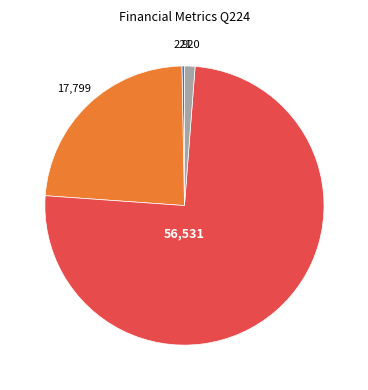

Does any single category account for the majority?

Yes